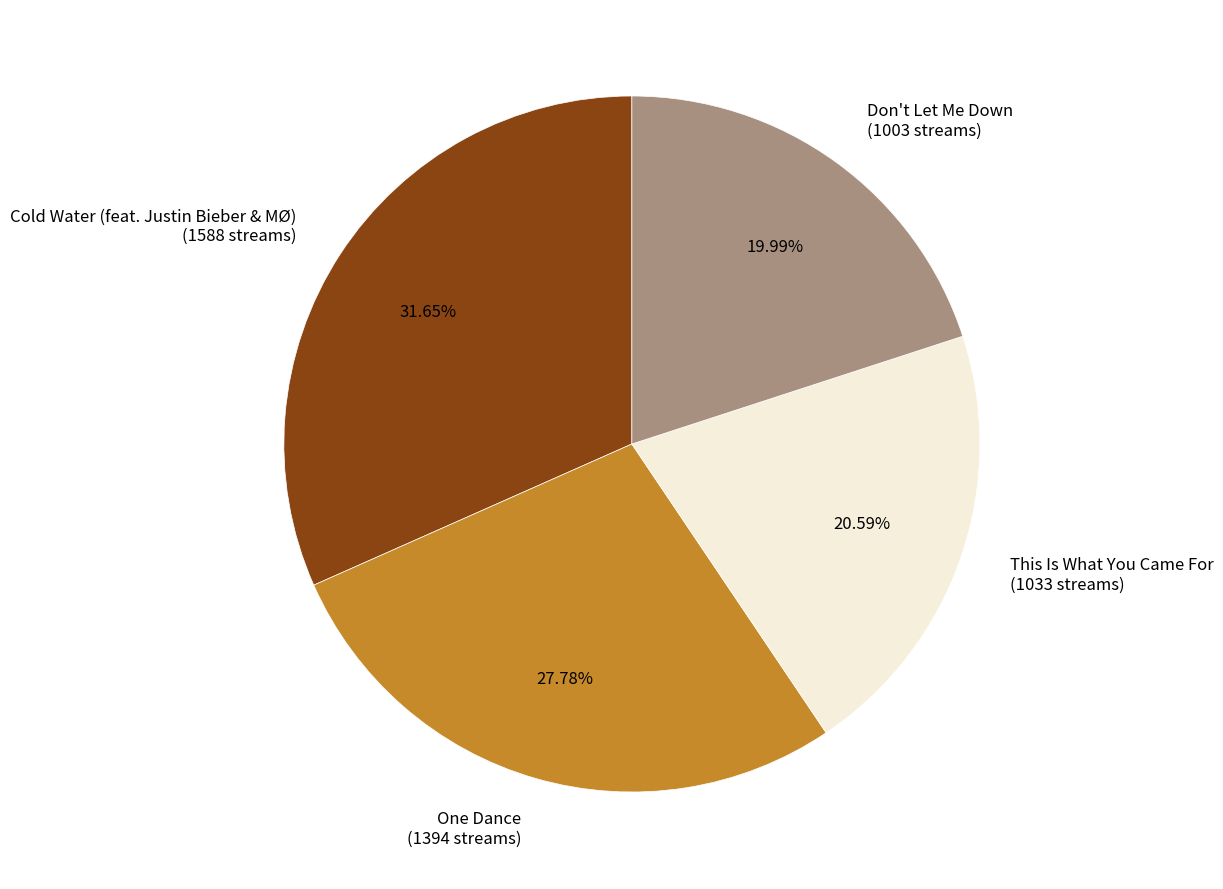

Is the sum of One Dance (1394 streams) and Cold Water (feat. Justin Bieber & MØ) (1588 streams) greater than half?

Yes